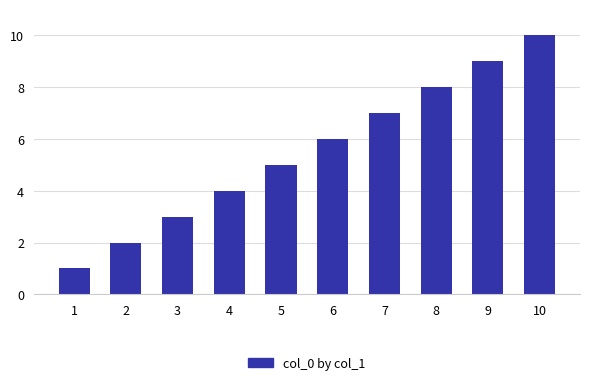

Rank the categories by value from highest to lowest.

10, 9, 8, 7, 6, 5, 4, 3, 2, 1